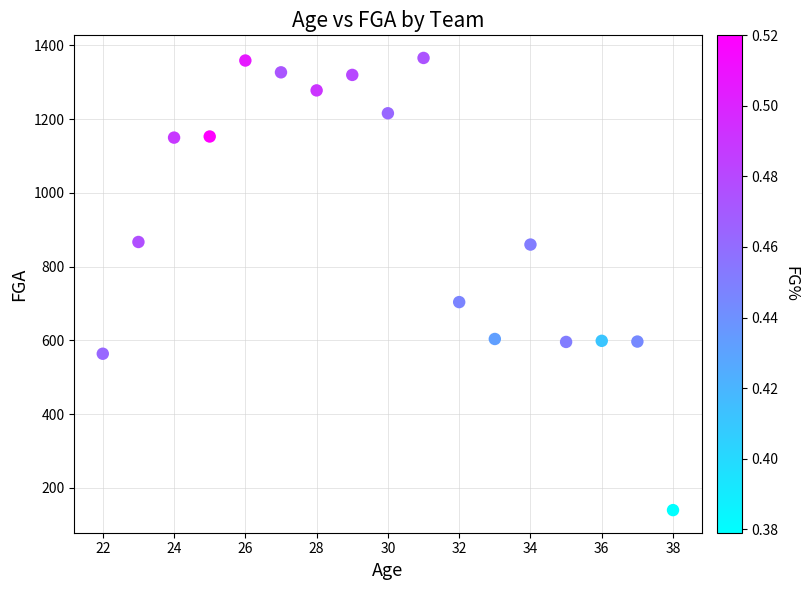

What Y value in the scatter plot is closest to 753?

704